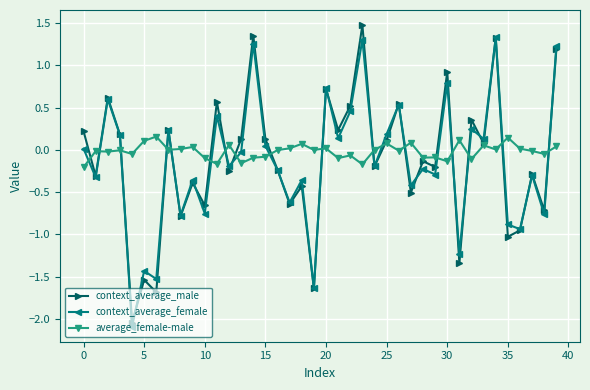

True or false: average_female-male and context_average_female cross at least once.

True